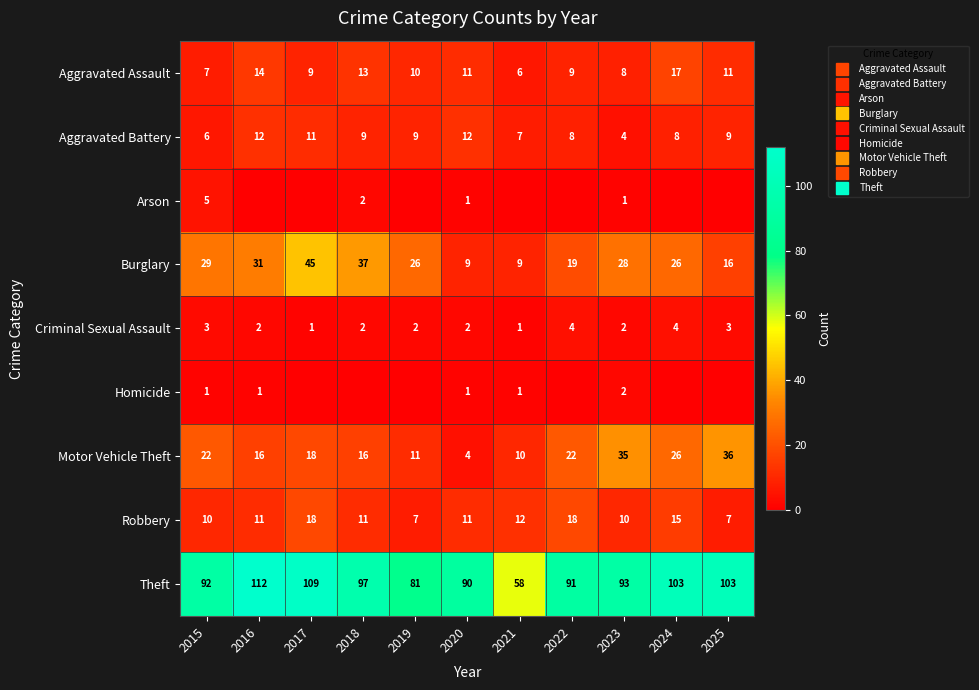

List the labels in order of Criminal Sexual Assault value, largest first.

2022, 2024, 2015, 2025, 2016, 2018, 2019, 2020, 2023, 2017, 2021